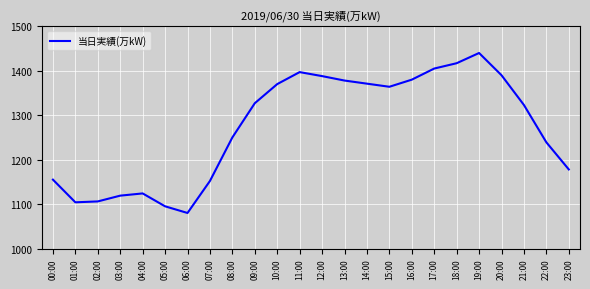

What is the difference between the maximum and minimum values?

360